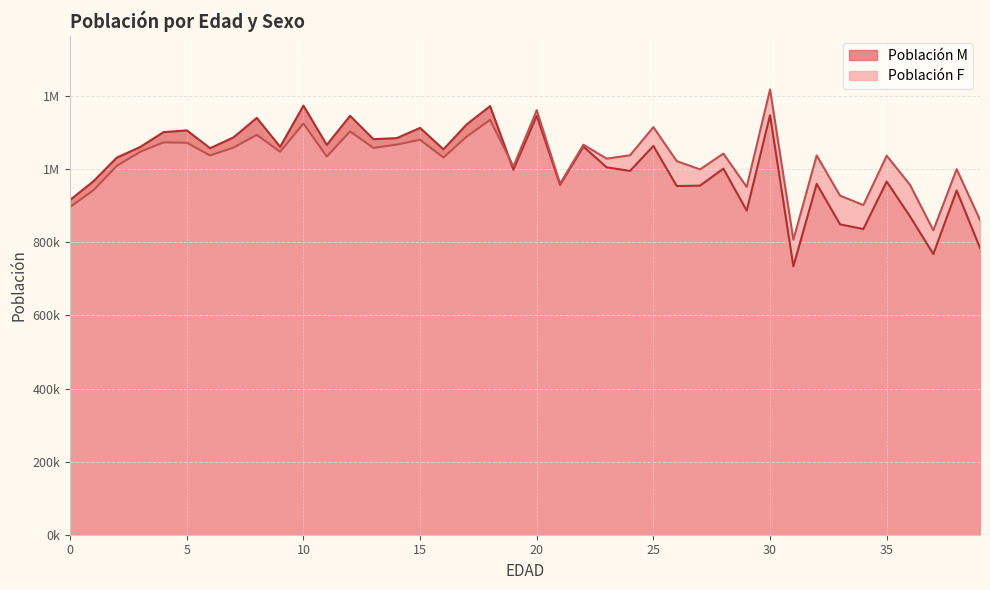

What are all the series names shown in the legend?

Población M, Población F